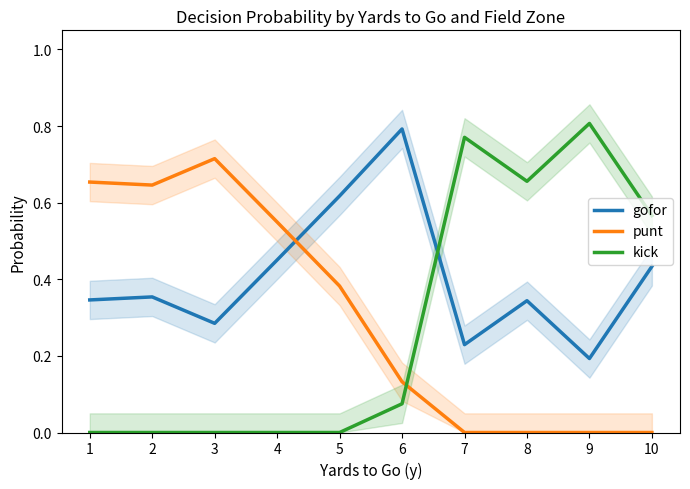

How many intersections are there between gofor and punt?

1